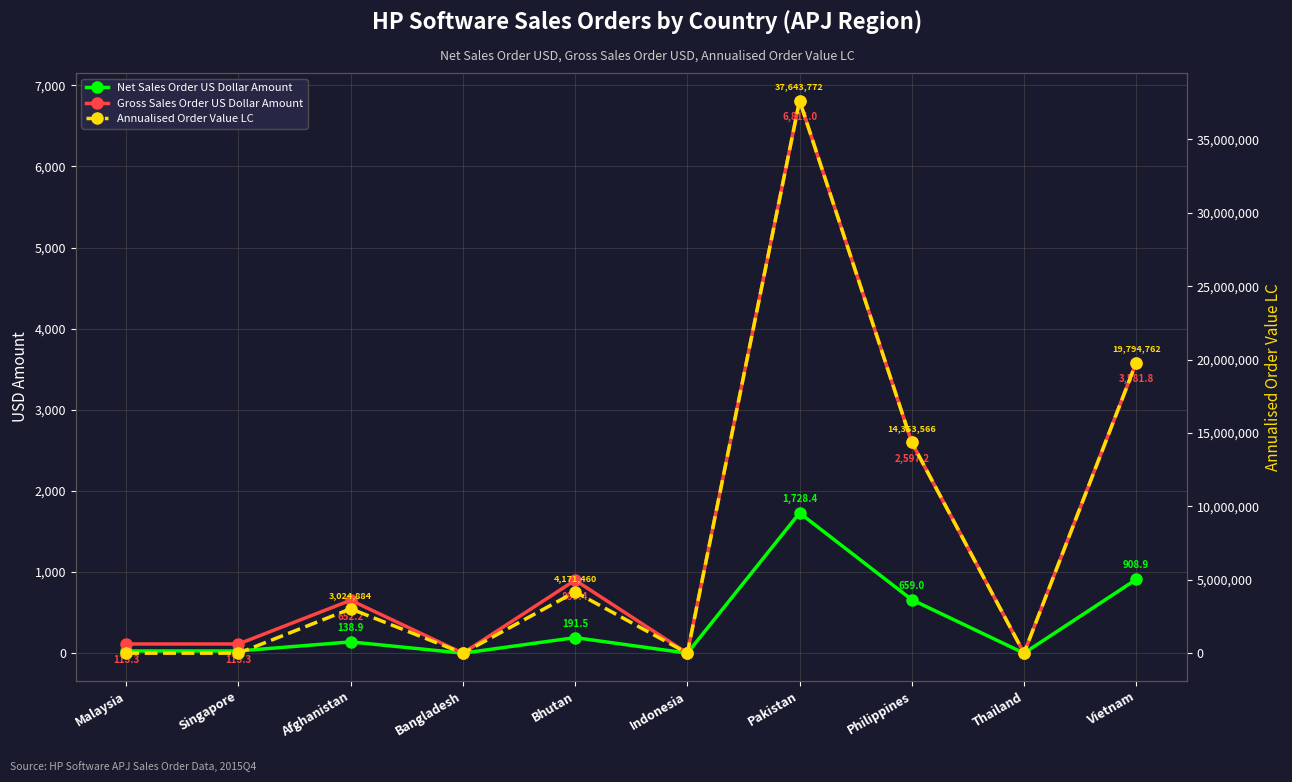

At which label does Annualised Order Value LC first exceed 3024884?

Bhutan